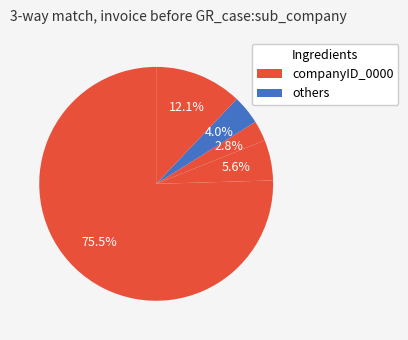

How many slices are in this pie chart?

5